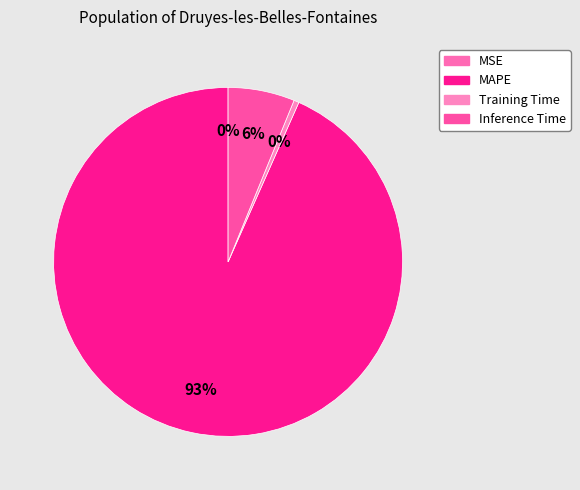

To the nearest percent, what portion does MAPE represent?

93%